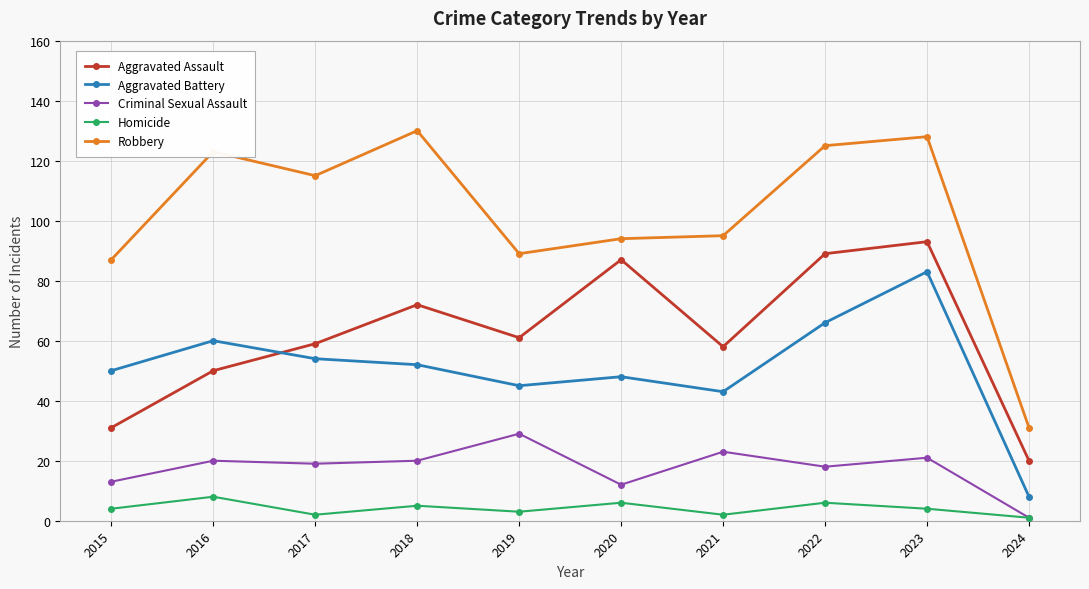

What is the average value of the Criminal Sexual Assault series?

18